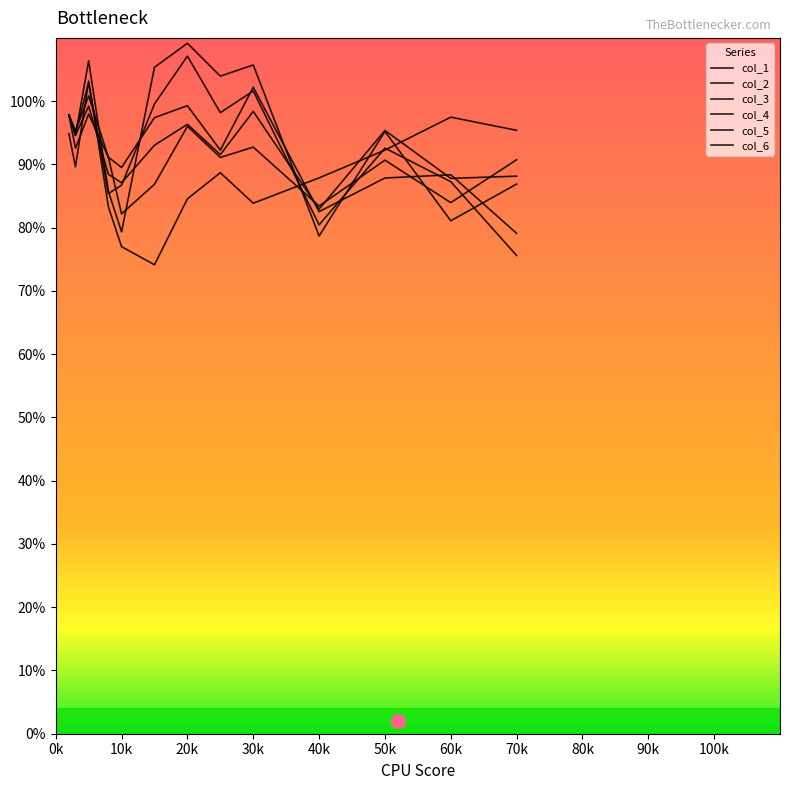

In col_5, how many points are lower than both neighbors (excluding endpoints)?

5